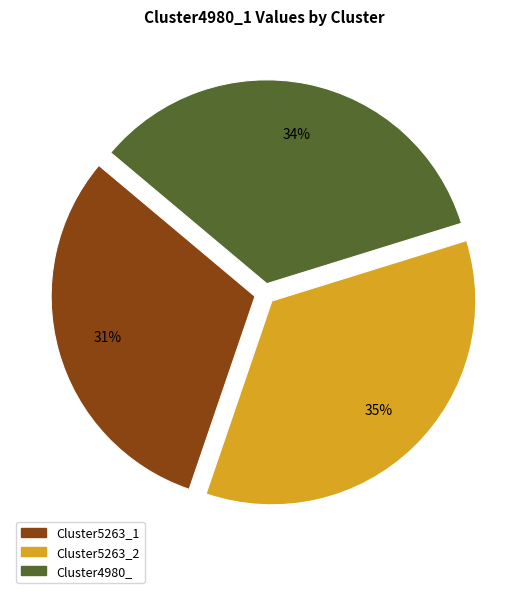

What is the smallest slice in the pie chart?

Cluster5263_1